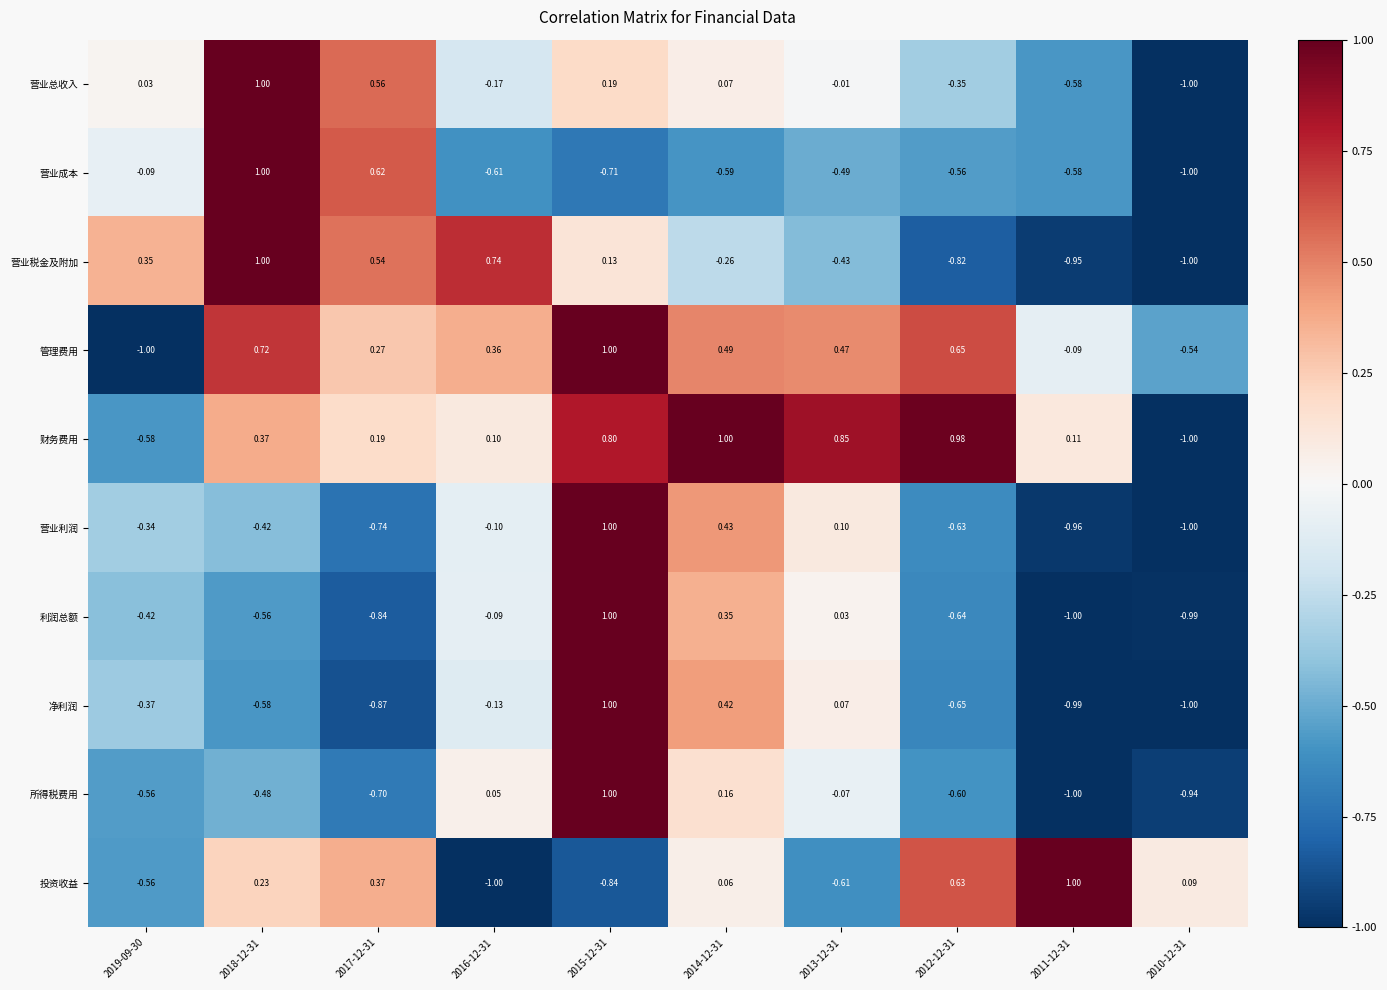

At 2013-12-31, list the series in order from largest to smallest.

财务费用, 管理费用, 营业利润, 净利润, 利润总额, 营业总收入, 所得税费用, 营业税金及附加, 营业成本, 投资收益